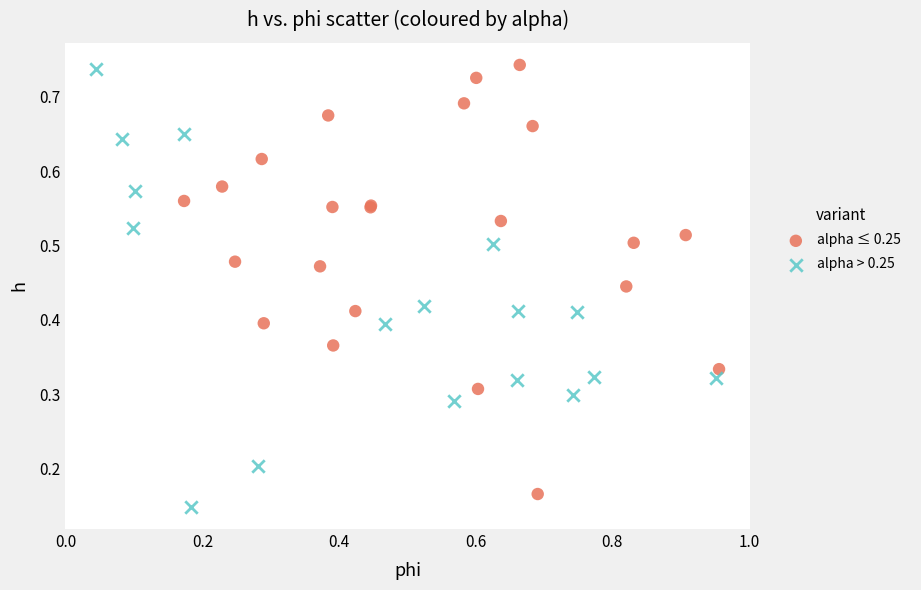

What are all the series names shown in the legend?

alpha ≤ 0.25, alpha > 0.25